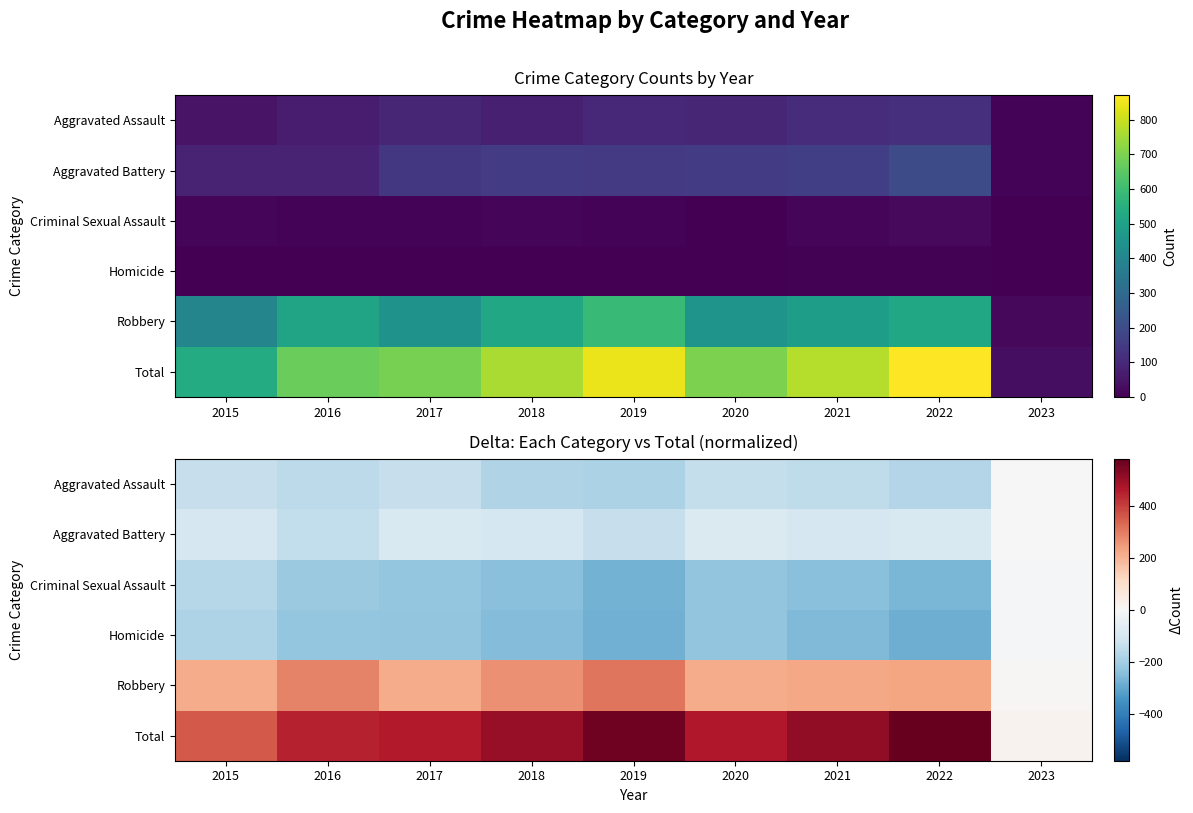

At which label does Homicide first exceed -230?

2015